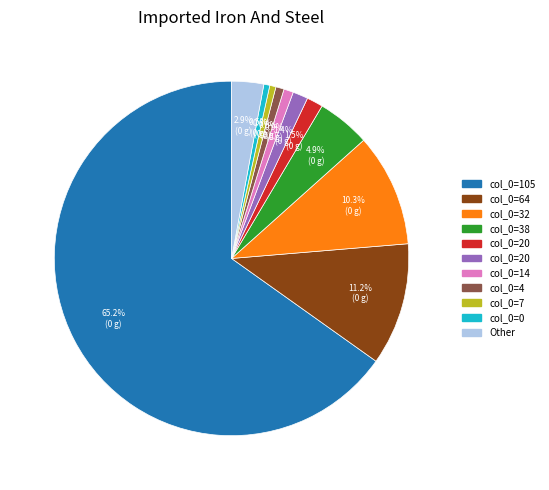

Is there a majority slice in this chart?

Yes